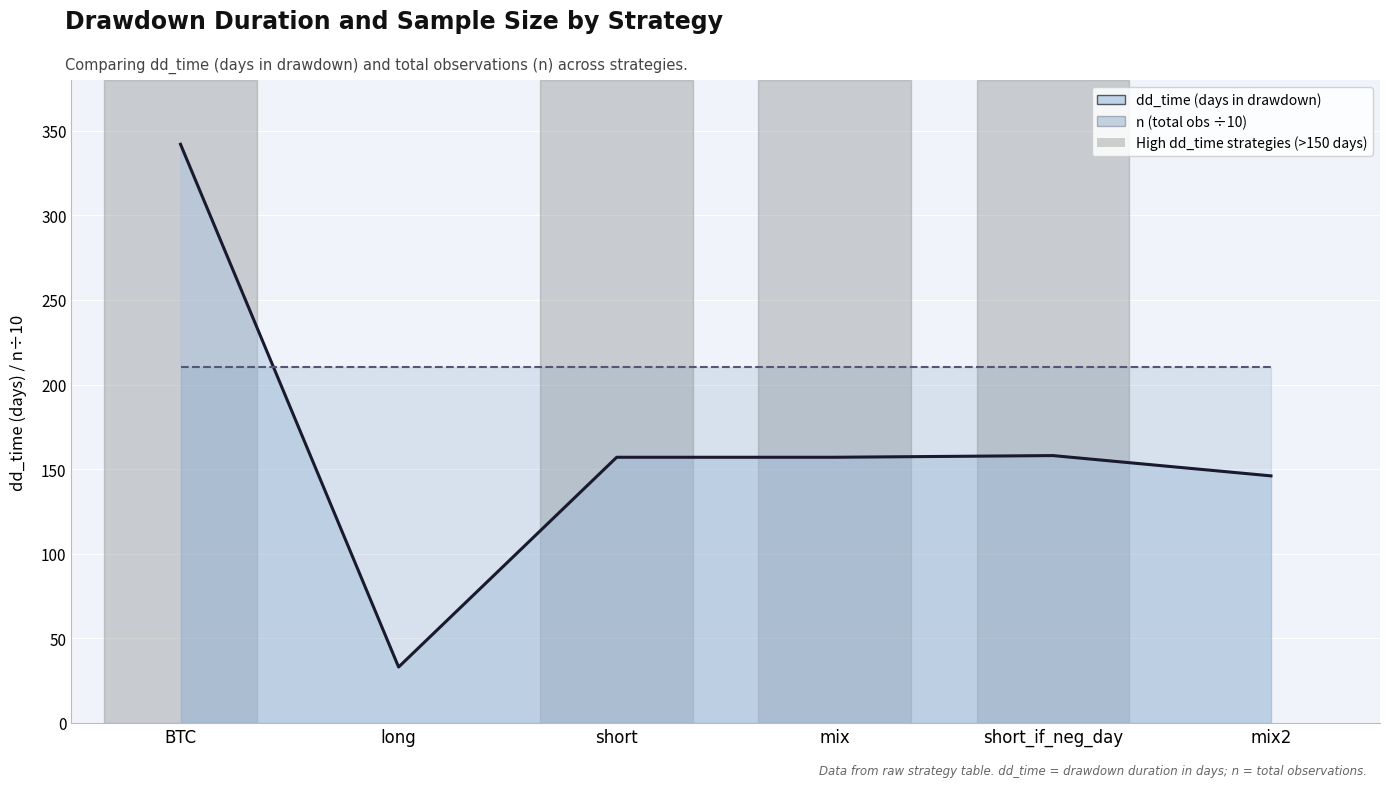

Between mix and short_if_neg_day, which series saw the biggest shift?

dd_time